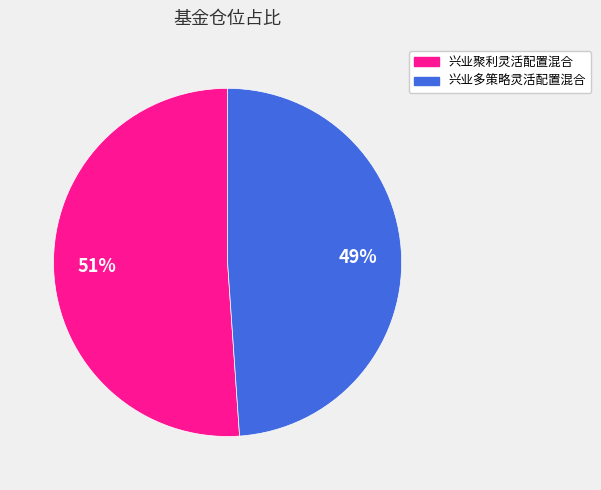

Which has a higher value, 兴业多策略灵活配置混合 or 兴业聚利灵活配置混合?

兴业聚利灵活配置混合